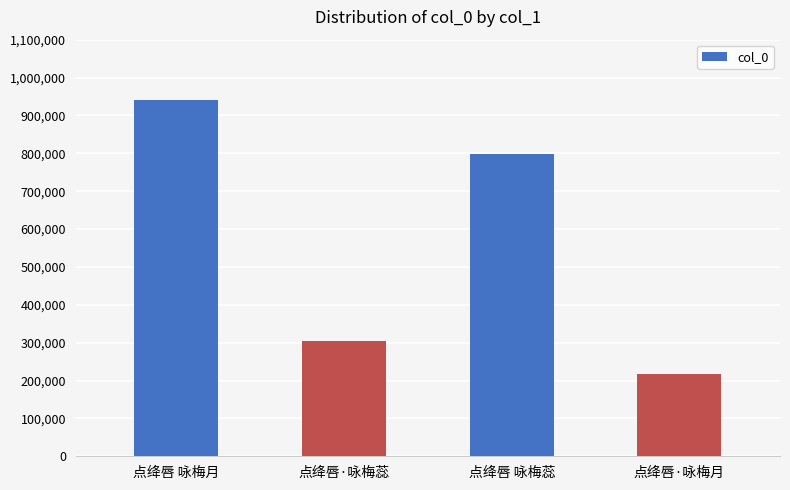

What is the difference between the maximum and minimum values?

723558